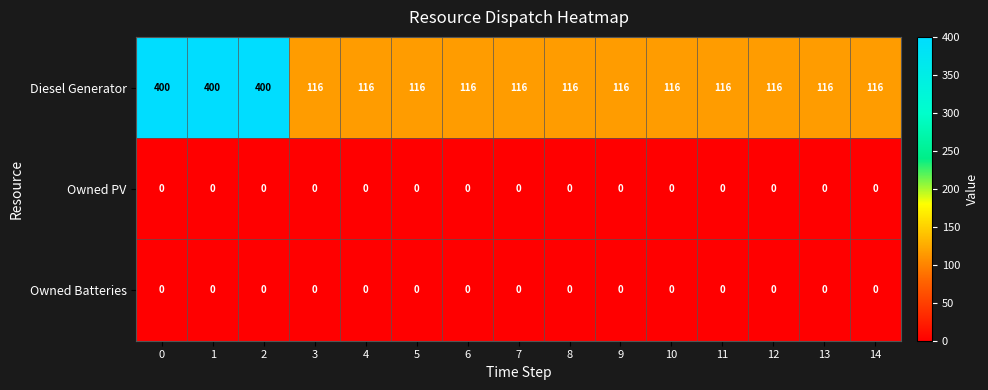

Is the value of Owned Batteries at 12 greater than the value of Diesel Generator at 7?

No